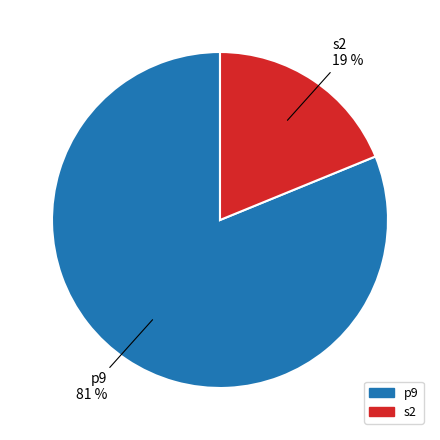

Which has a higher value, p9 or s2?

p9